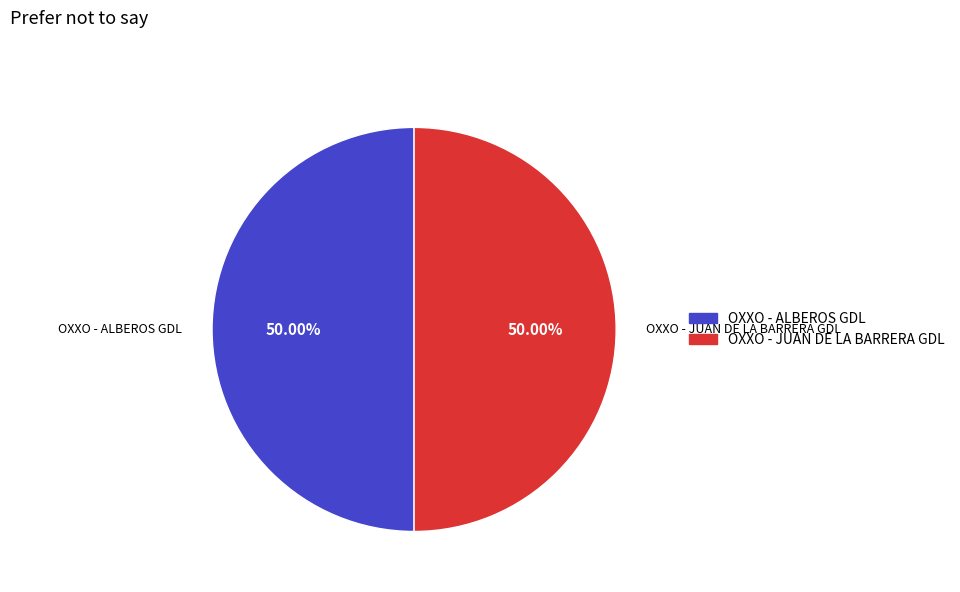

The OXXO - ALBEROS GDL slice represents 60% of the pie. True or false?

False